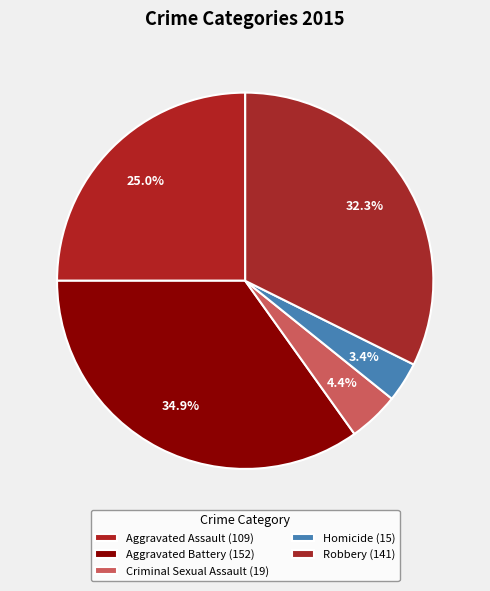

Does Homicide represent more than half of the total?

No